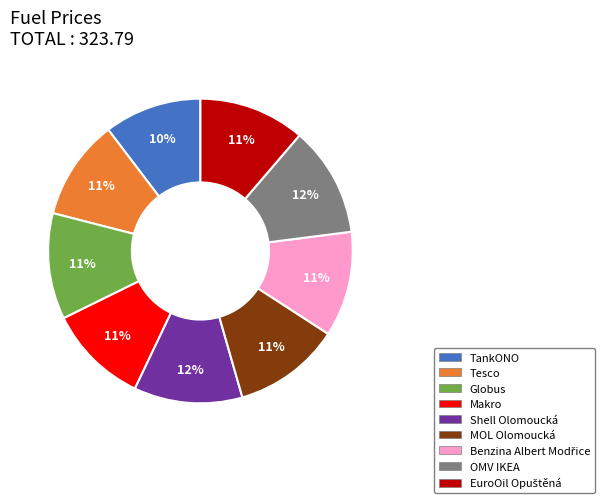

Is there a majority slice in this chart?

No